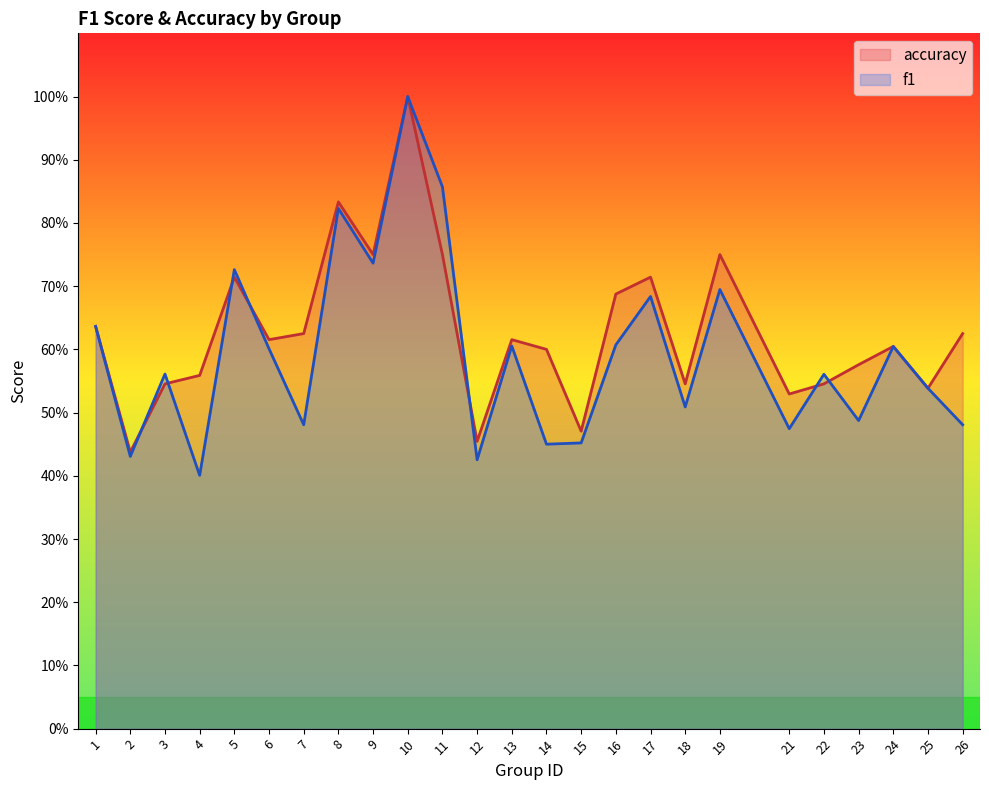

True or false: accuracy and f1 cross at least once.

True